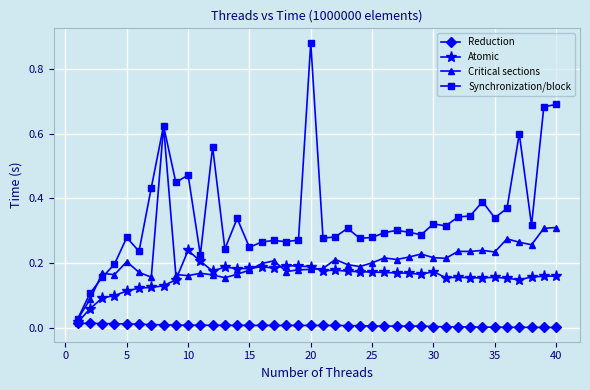

What are all the series names shown in the legend?

Reduction, Atomic, Critical sections, Synchronization/block